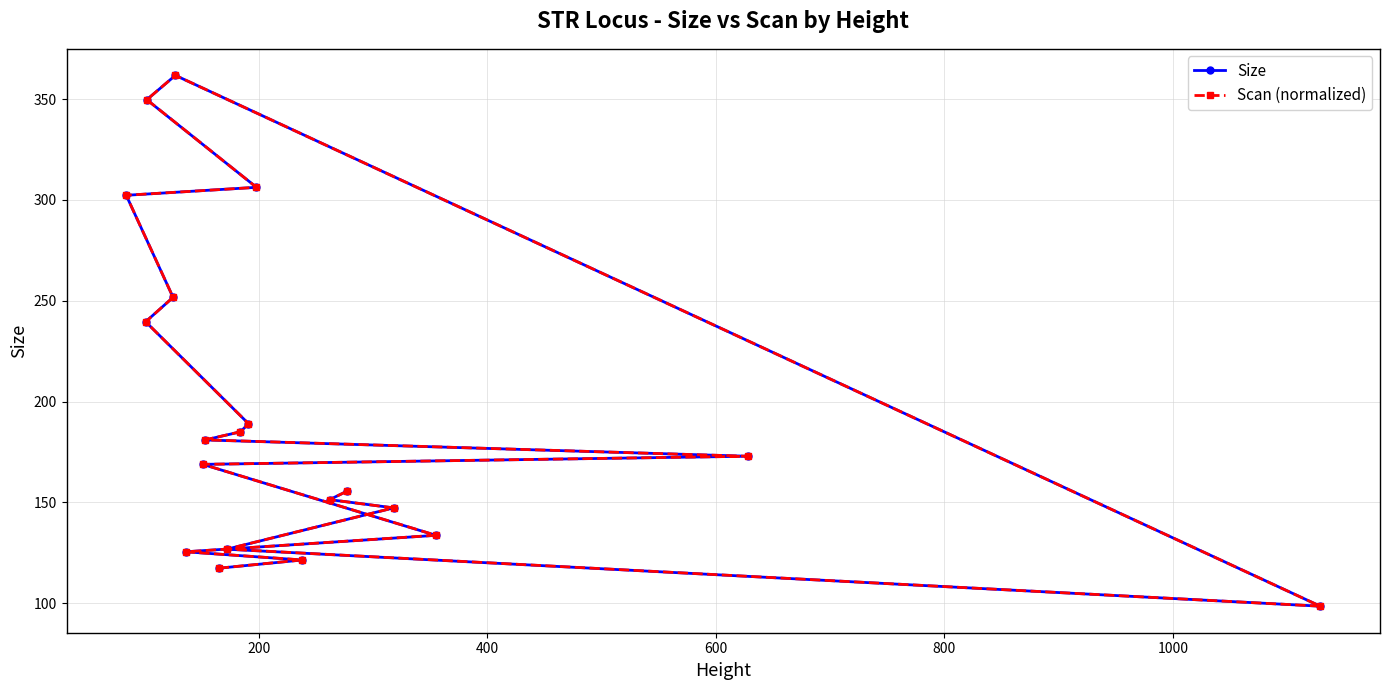

Rank the series by their maximum value, from lowest to highest.

Size, Scan (normalized)